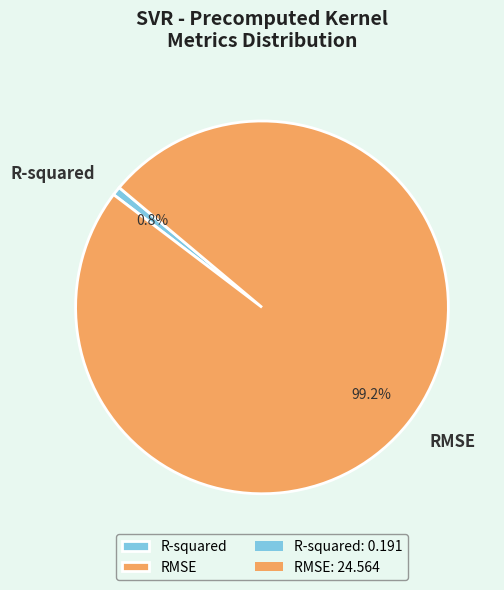

Combined, what portion of the pie is RMSE and R-squared?

100.0%